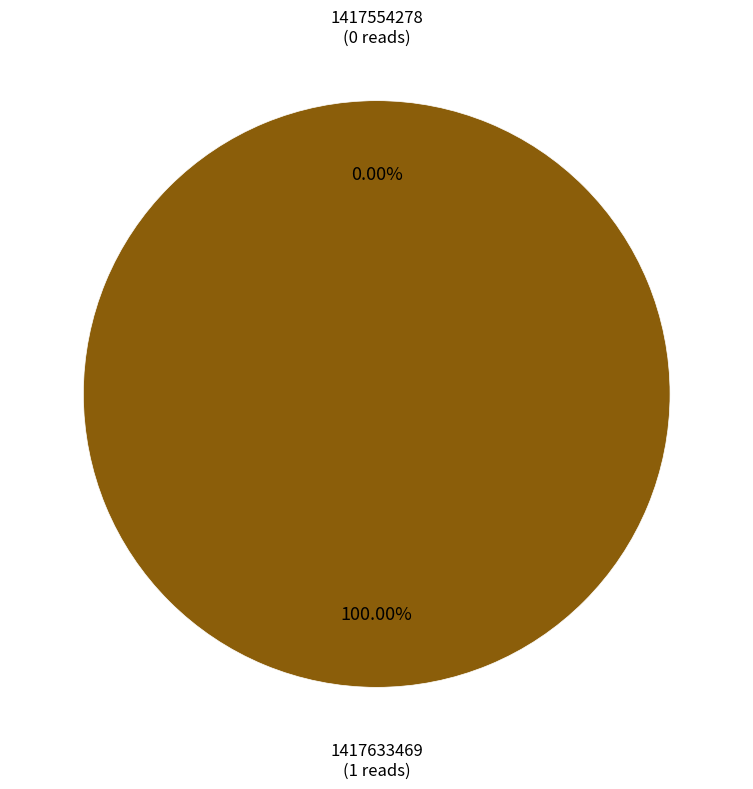

To the nearest percent, what is the difference between the 1417554278 and 1417633469 slice percentages?

100%